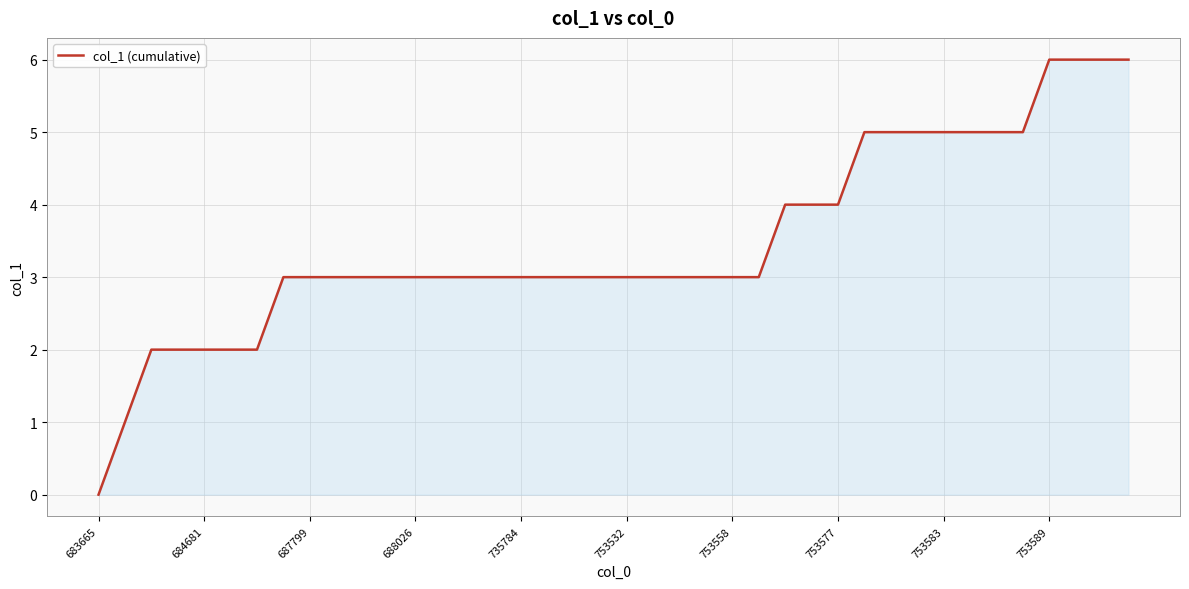

What is the difference between the maximum and minimum values?

6